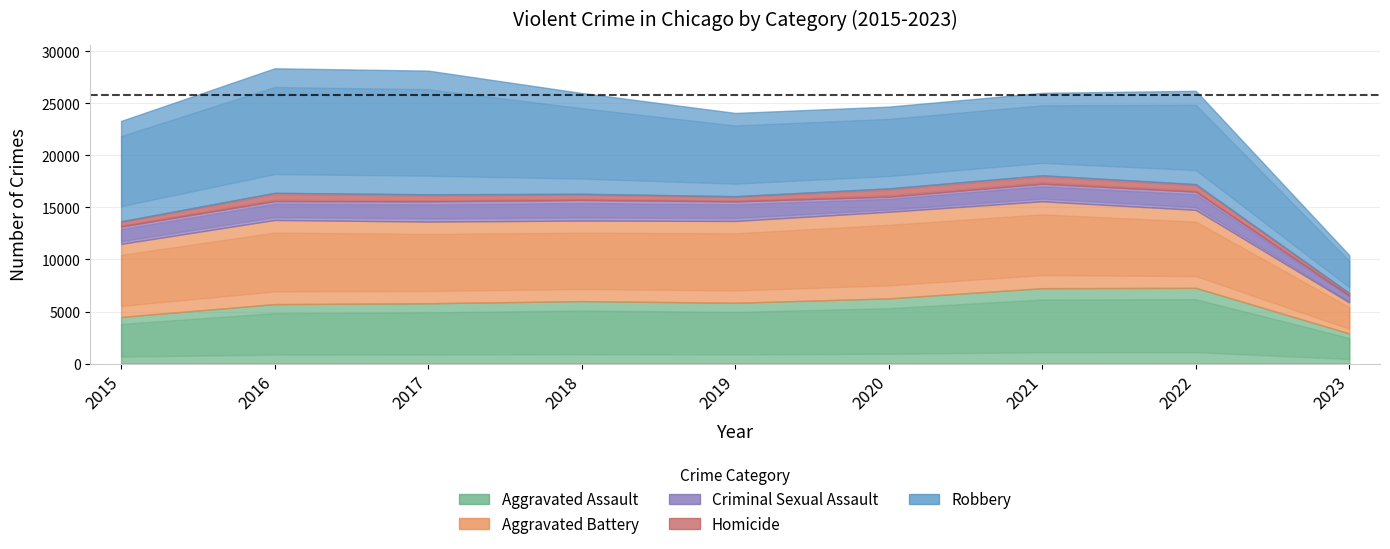

List the series in order of their peak value, highest first.

Robbery, Aggravated Battery, Aggravated Assault, Criminal Sexual Assault, Homicide